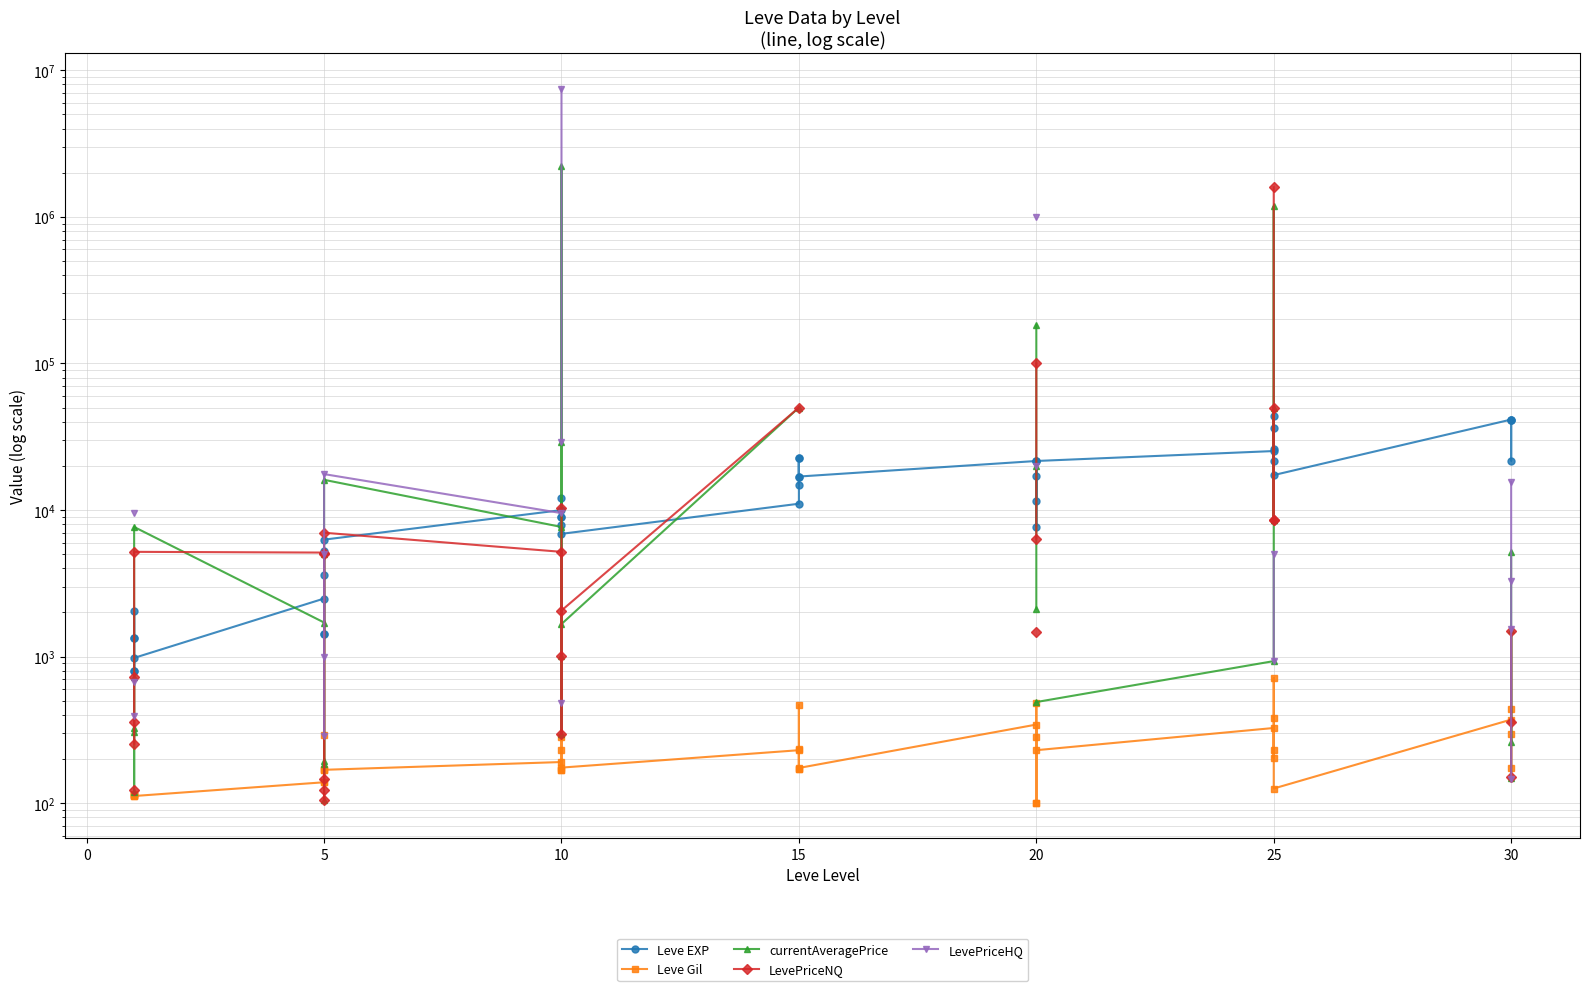

How many times do Leve EXP and currentAveragePrice cross each other?

12